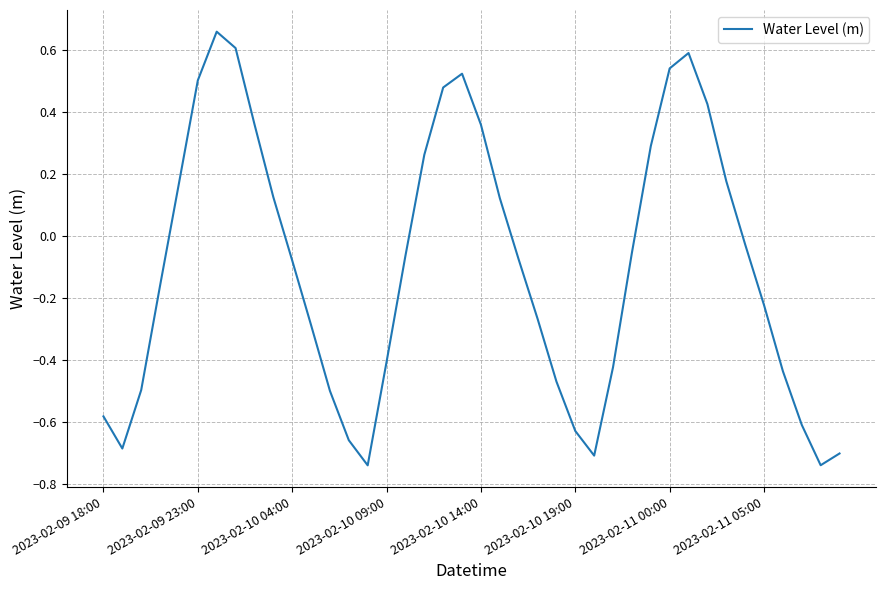

What is the difference between the maximum and minimum values?

1.4